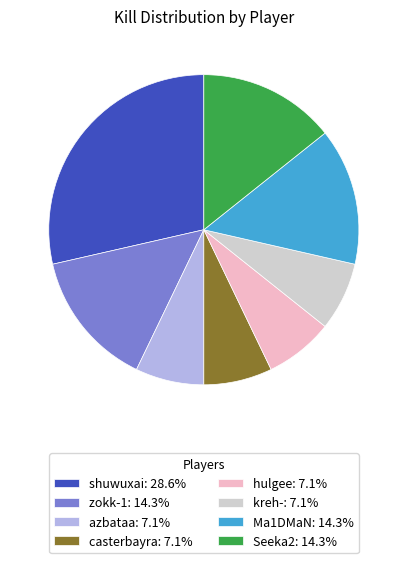

Combined, do Ma1DMaN and casterbayra account for over 50%?

No